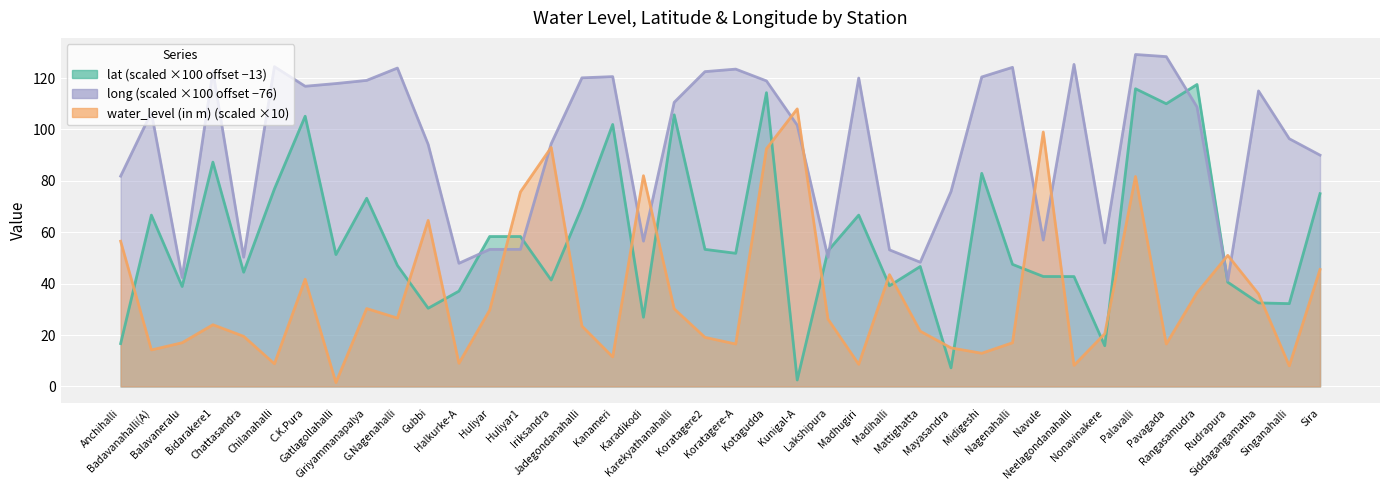

The value of long at Lakshipura is 24.9. True or false?

False